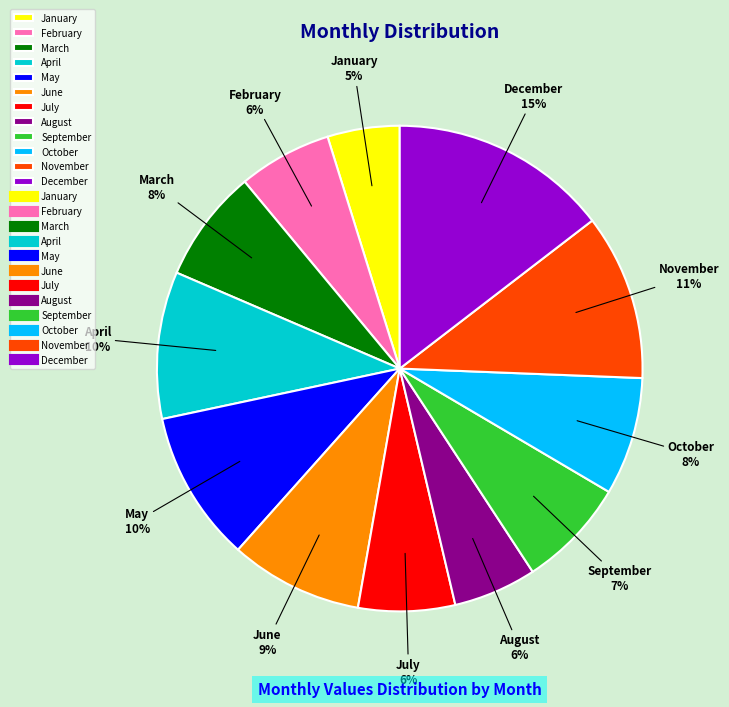

Is it true that May is 10% of the pie?

True